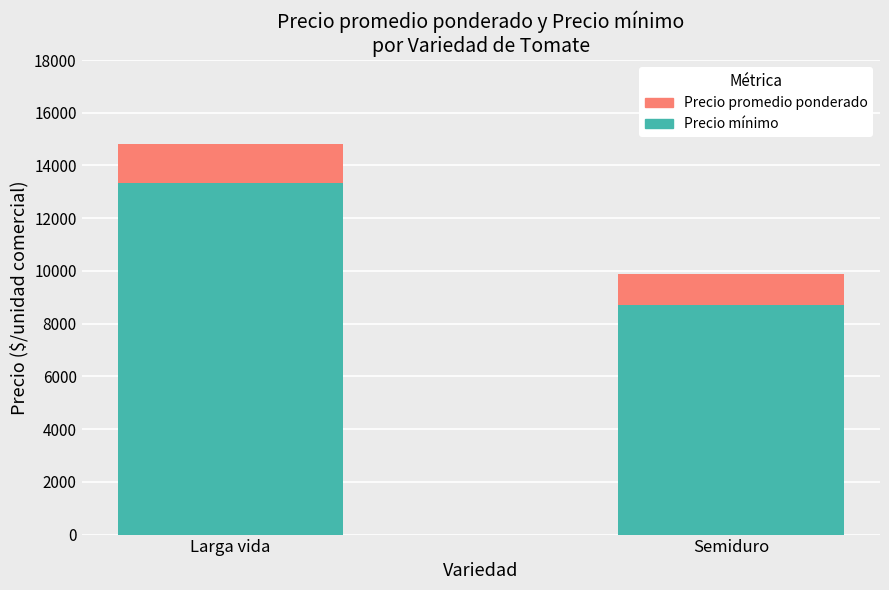

Rank the categories by Precio mínimo value from lowest to highest.

Semiduro, Larga vida